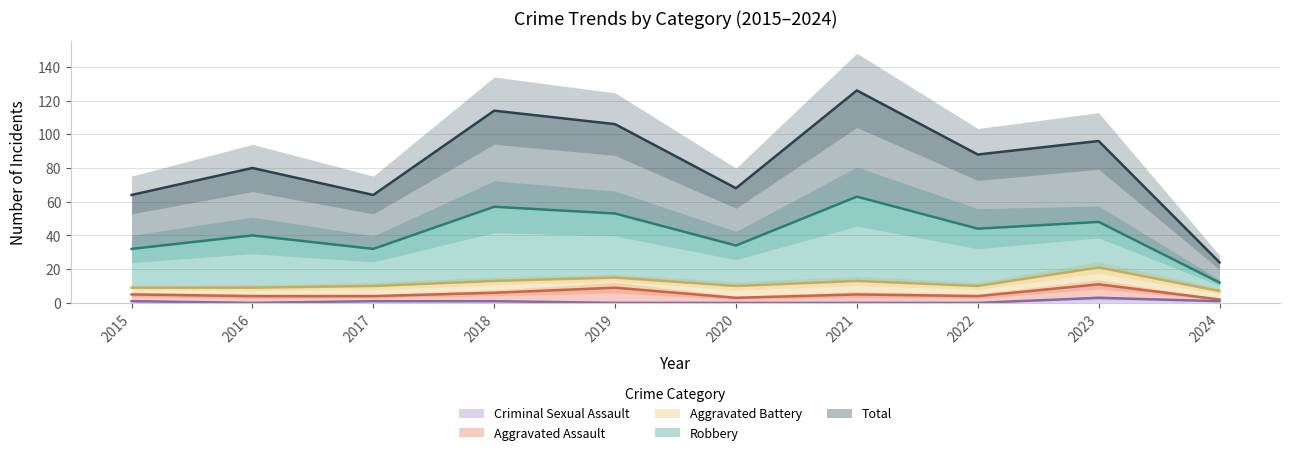

The Criminal Sexual Assault series shows 0 at 2020. True or false?

True